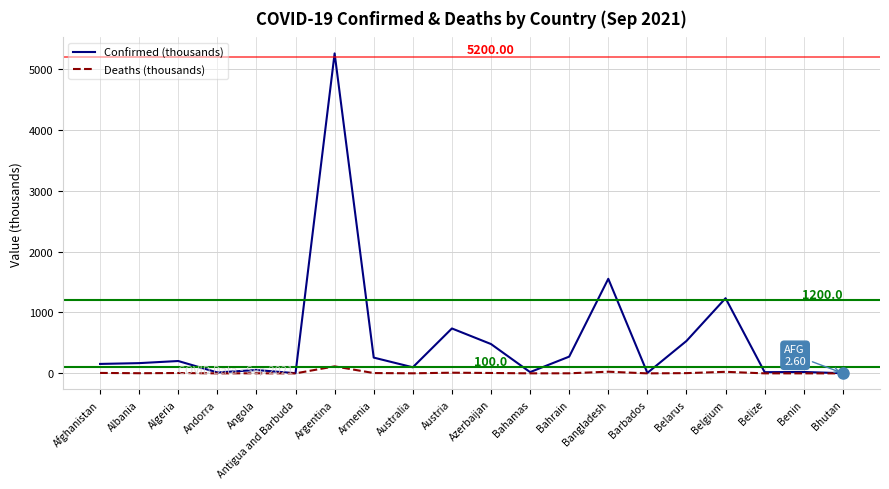

Is the value of Deaths (thousands) at Armenia greater than the value of Confirmed (thousands) at Argentina?

No